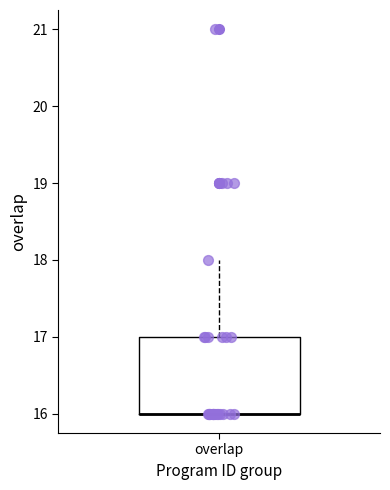

Read this box plot against the y-axis: the position of the median line, the range covered by the box, and the ends of both whiskers. The values are not printed on the chart, so give them approximately, as read against the axis.

median 16 (drawn on the box's lower edge), box 16 to 17, whiskers 16 to 18